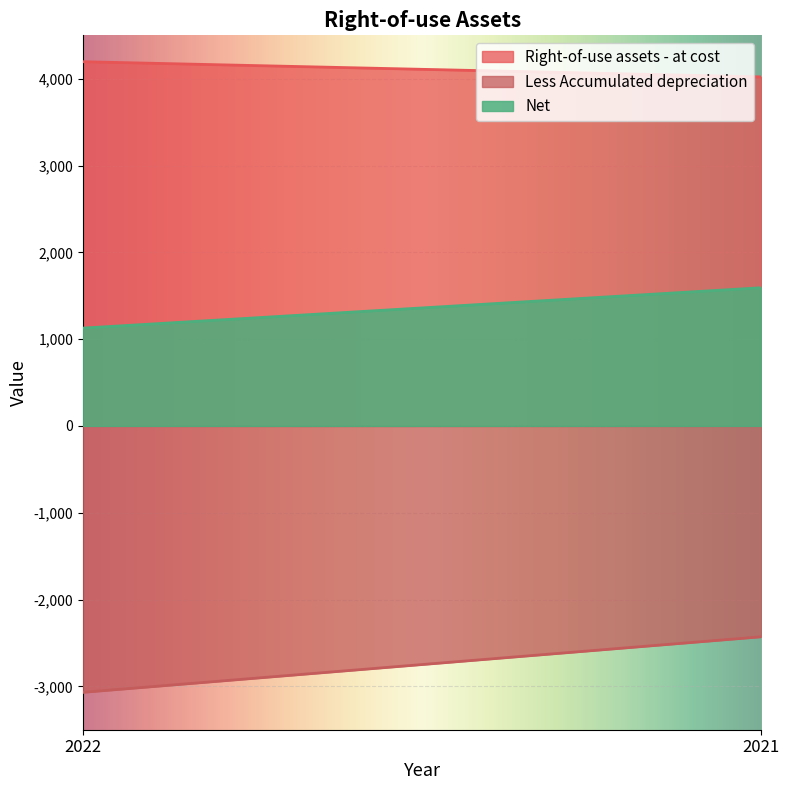

Reading right to left, what are all the values shown in this chart?

Right-of-use assets - at cost: 2021=4021	2022=4196
Less Accumulated depreciation: 2021=-2429	2022=-3069
Net: 2021=1592	2022=1127